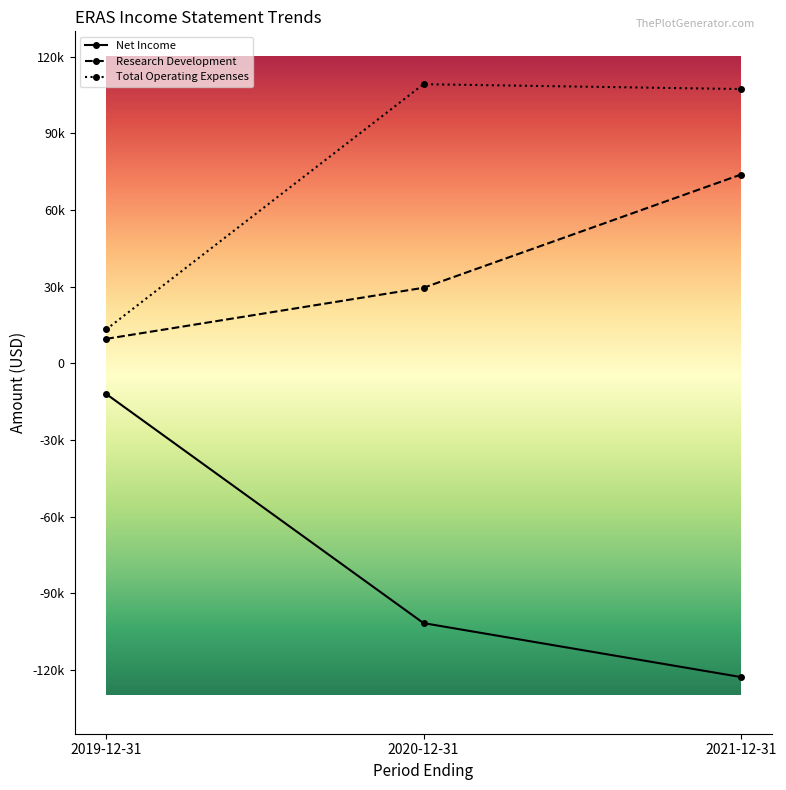

At how many categories does at least one series exceed 29761?

2